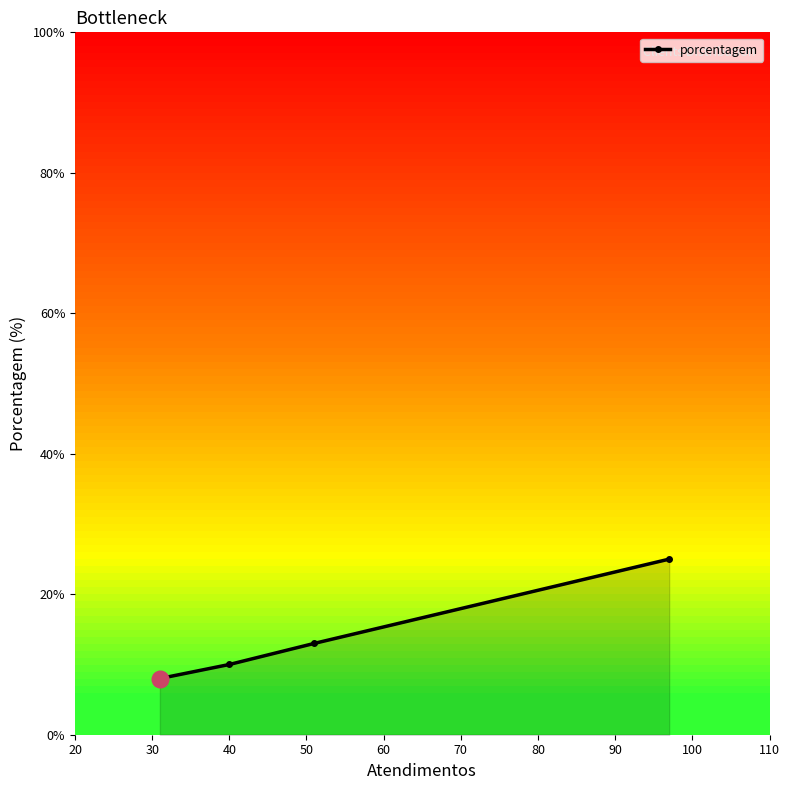

What is the average value?

14